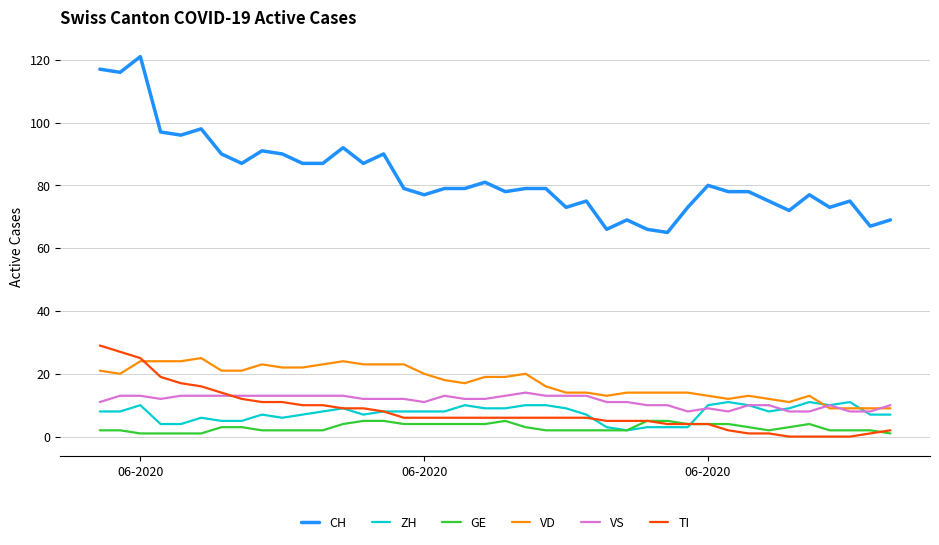

Which series has the widest spread of values?

CH